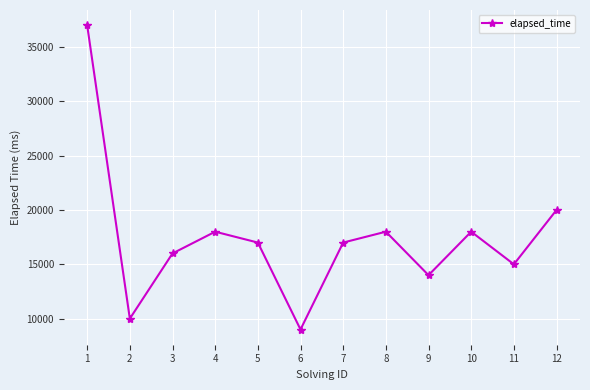

Is it true that the value at 3 is 22465?

False